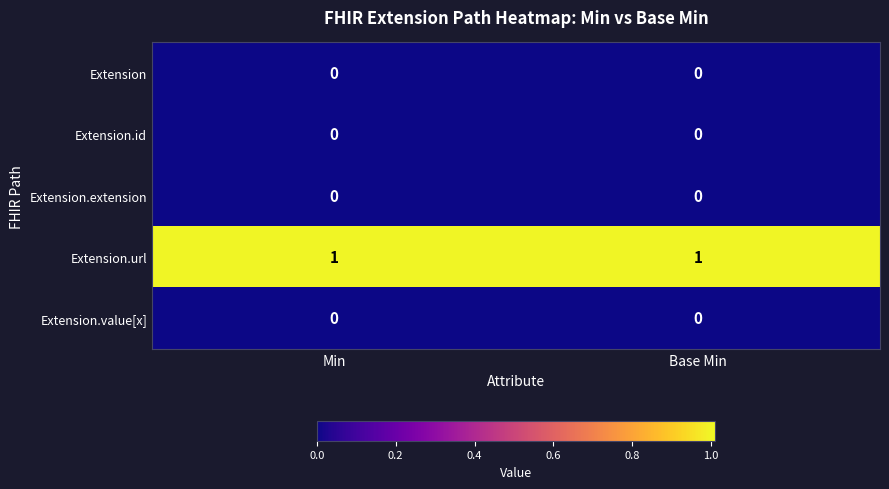

What is the spread (max minus min) of values at Min?

1